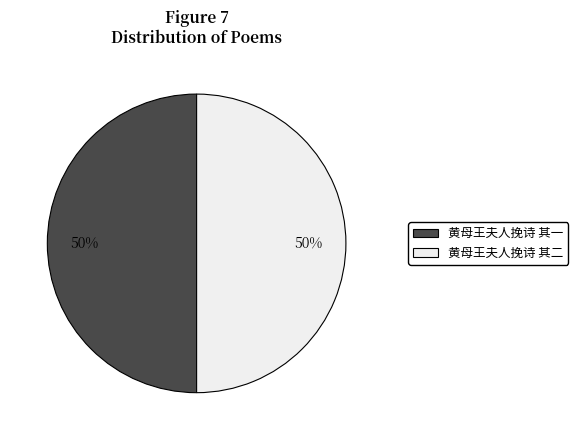

Approximately how many times larger is the value at 黄母王夫人挽诗 其一 compared to 黄母王夫人挽诗 其二?

1.0